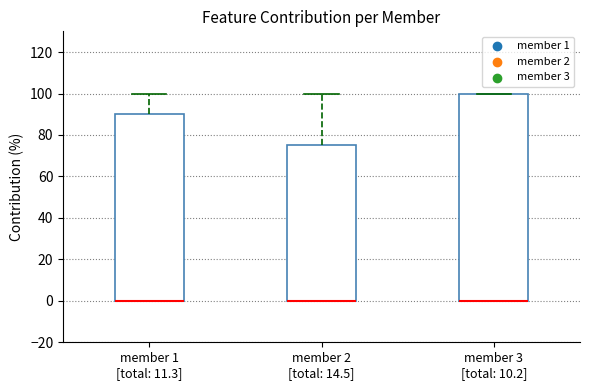

Reading left to right, read every box against the y-axis: the position of its median line, the range the box covers, and the ends of its whiskers. The values are not printed on the chart, so give them approximately, as read against the axis.

member 1 [total: 11.3]: median 0 (drawn on the box's lower edge), box 0 to 90, whiskers 0 to 100
member 2 [total: 14.5]: median 0 (drawn on the box's lower edge), box 0 to 76, whiskers 0 to 100
member 3 [total: 10.2]: median 0 (drawn on the box's lower edge), box 0 to 100, whiskers 0 to 100